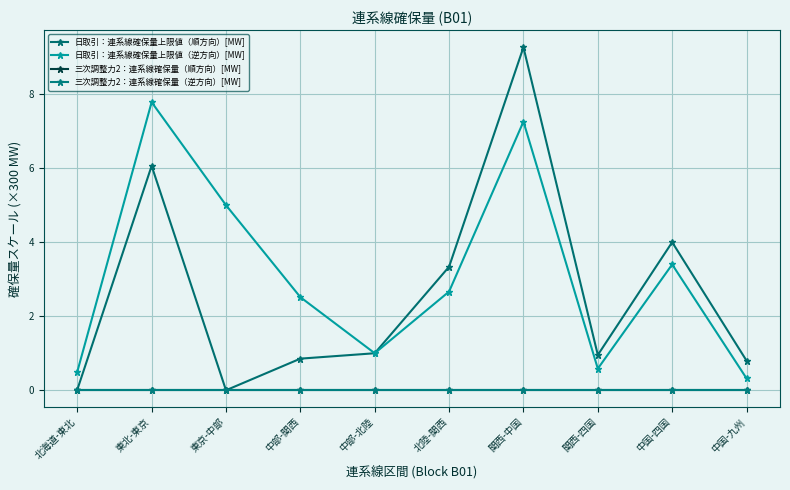

Does the chart have visible grid lines?

Yes